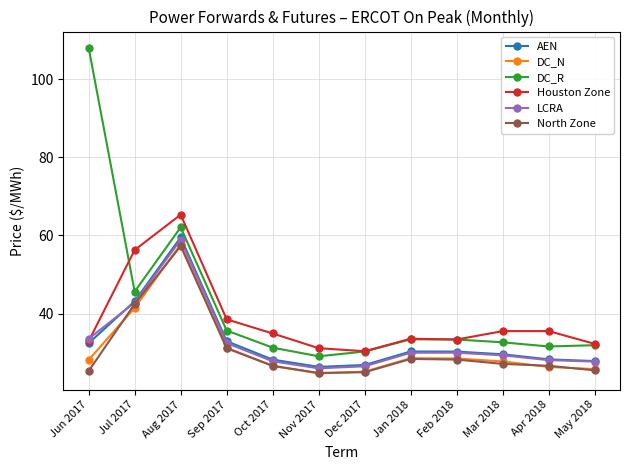

Is it true that DC_R equals 31.6 at Apr 2018?

True